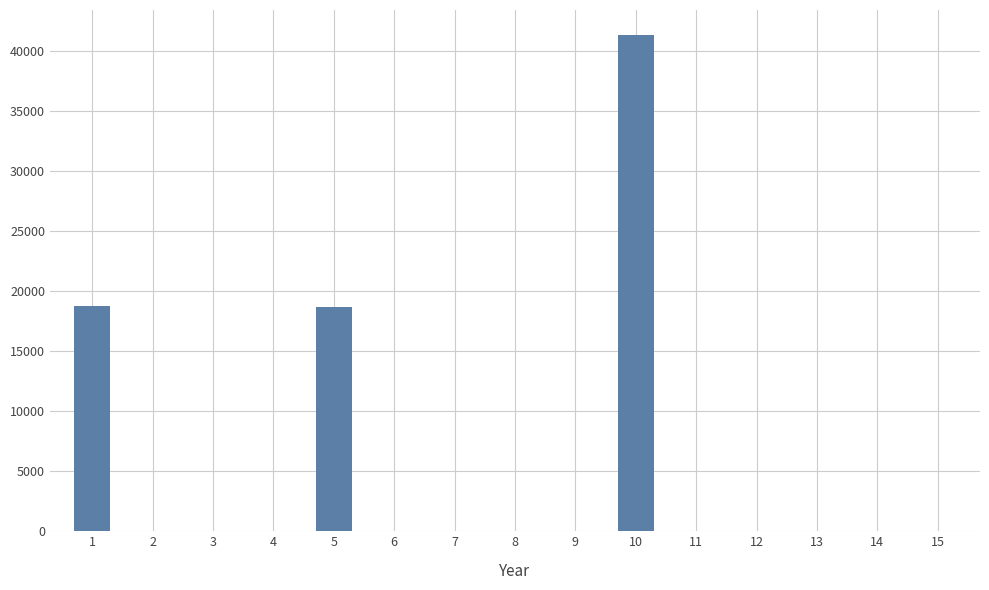

The value at 10 is 11826. True or false?

False